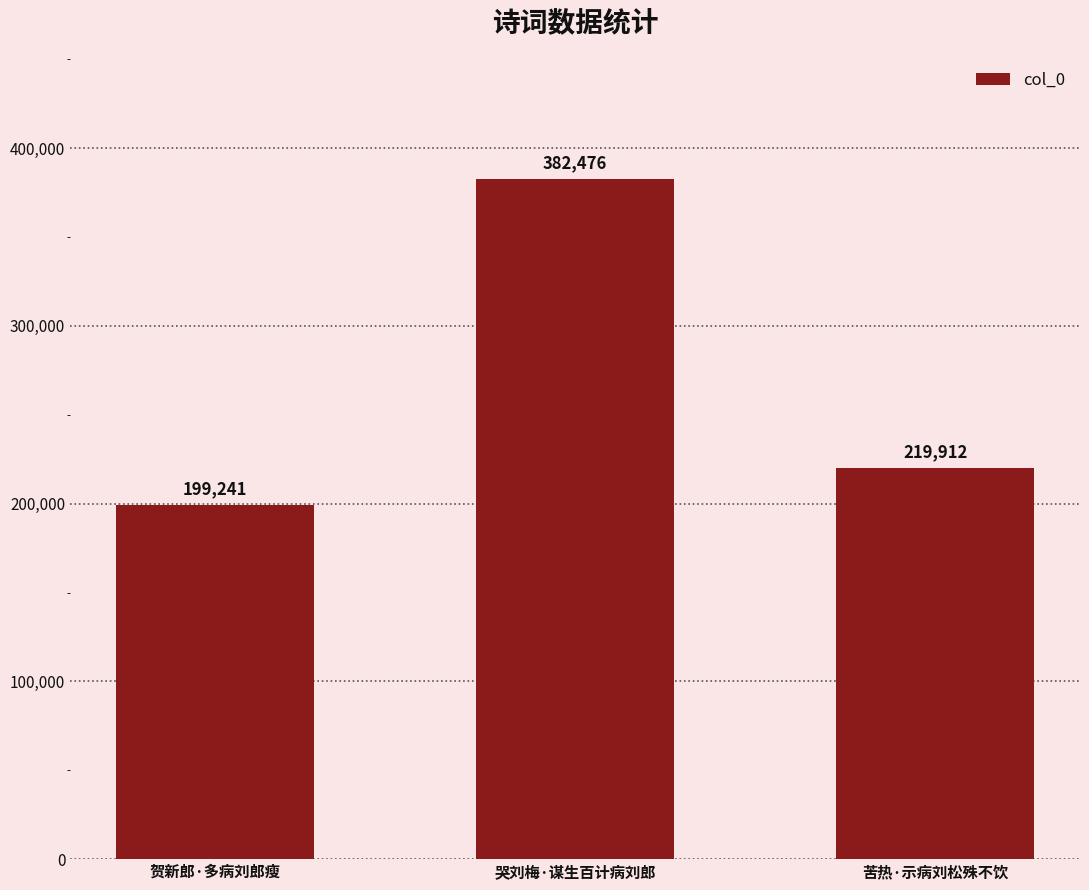

What is the difference between the maximum and minimum values?

183235